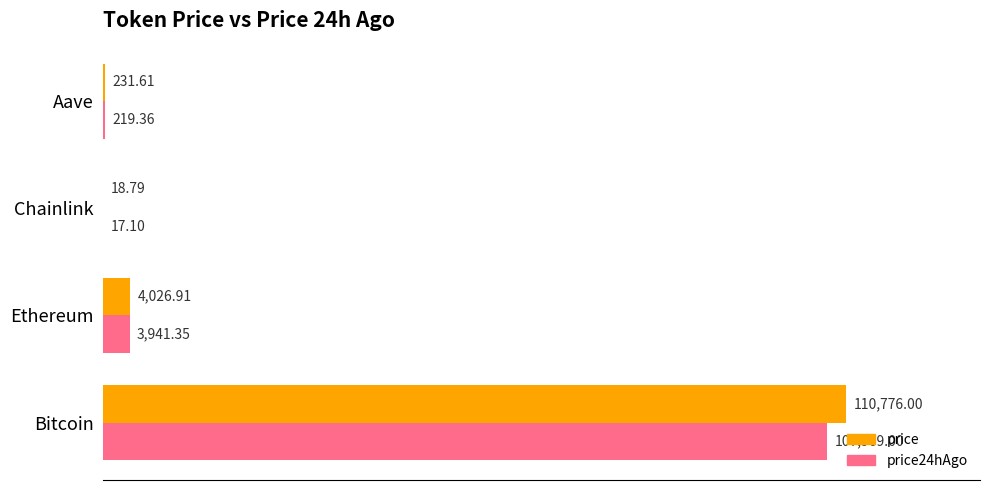

Which series has the largest total across all categories?

price